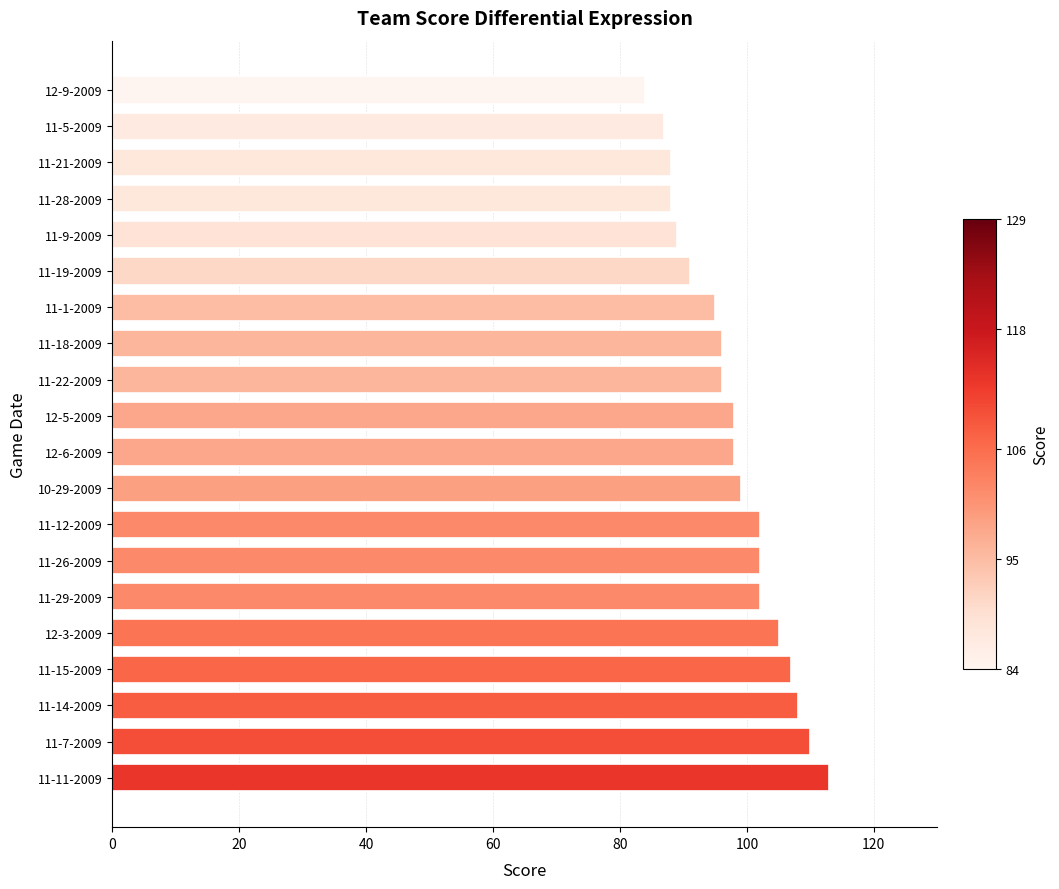

The chart shows a value of 107 at 11-15-2009. True or false?

True